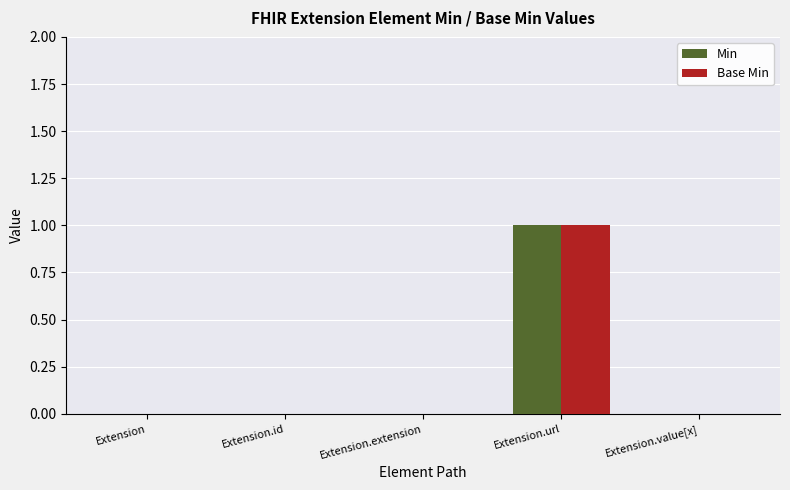

Which category has the highest value across all series?

Extension.url